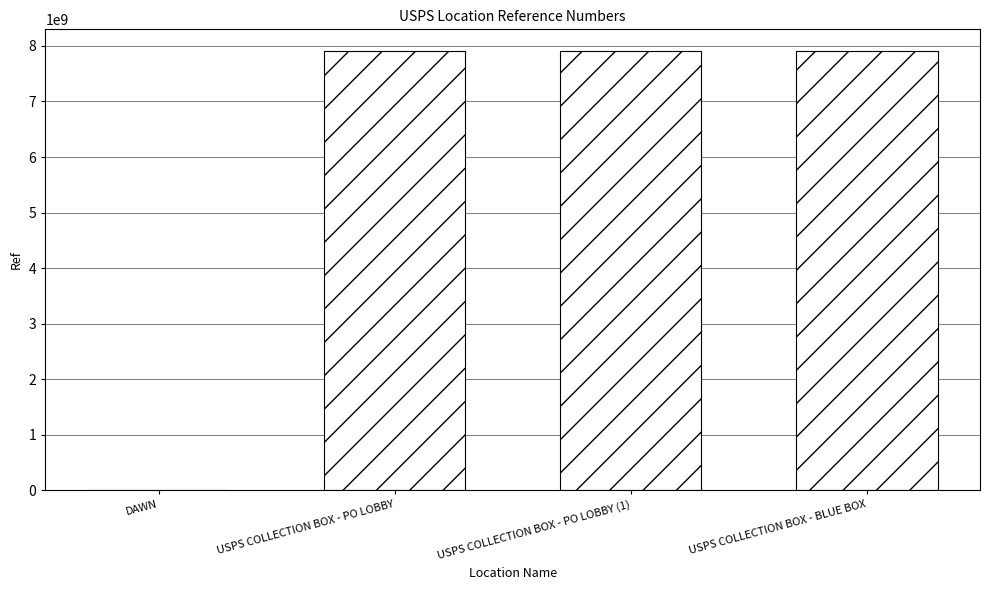

True or false: the data shows 7902500002 at USPS COLLECTION BOX - PO LOBBY.

True